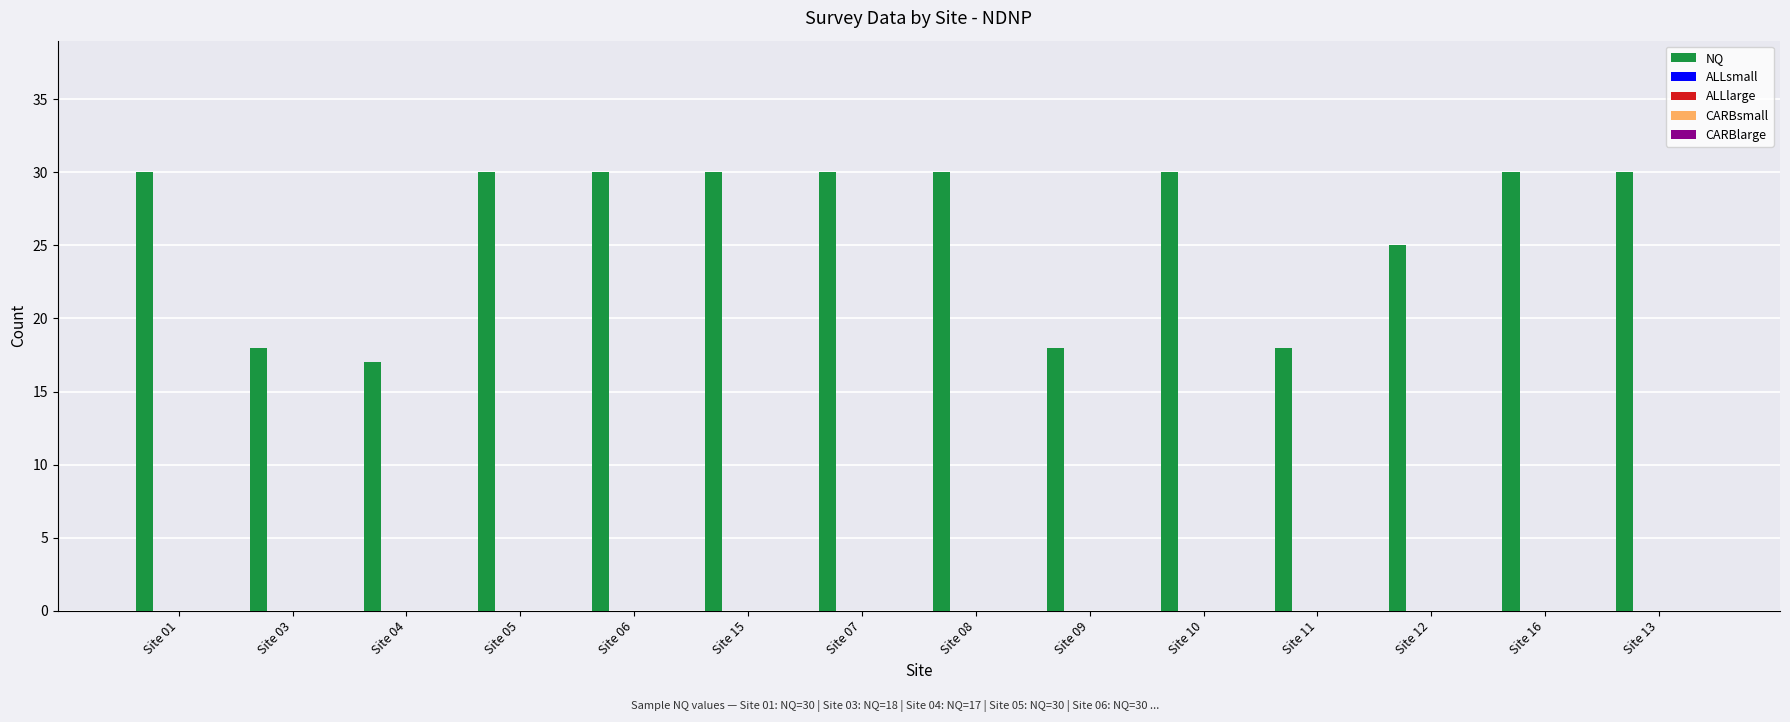

What is the smallest value displayed?

17